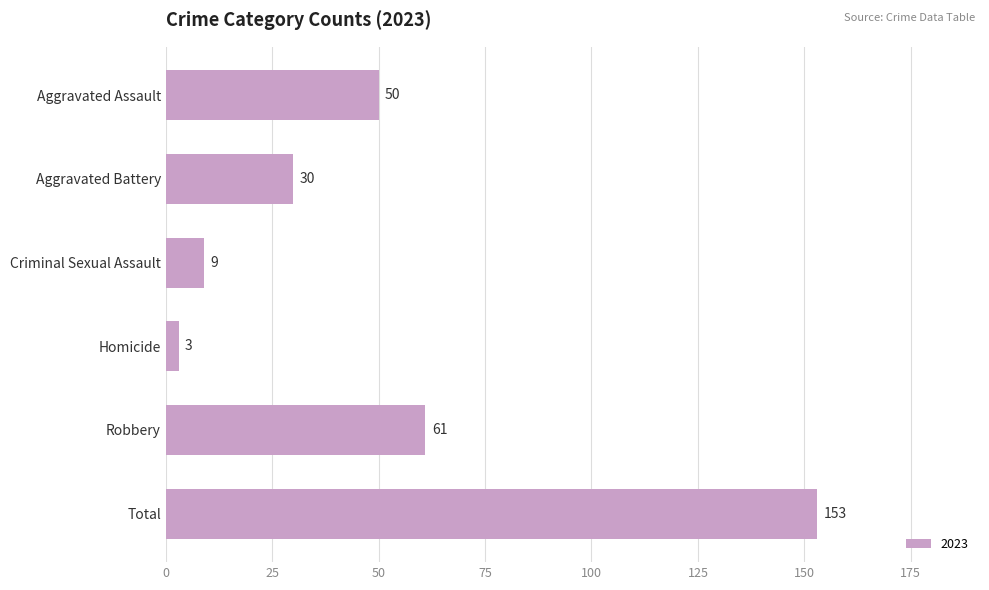

What is the change in value from Aggravated Battery to Criminal Sexual Assault?

-21